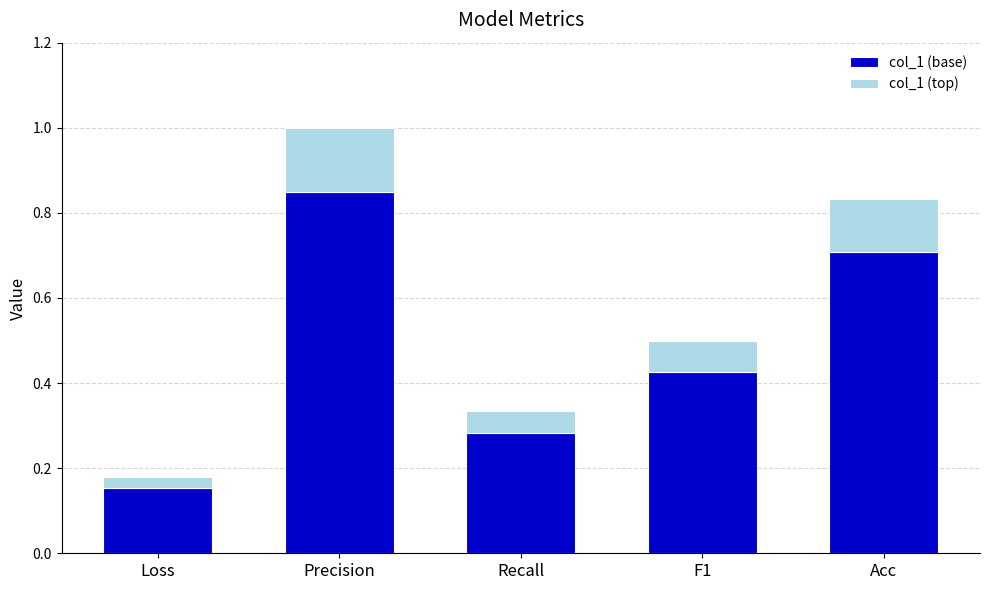

What is the total value across all series at F1?

0.5